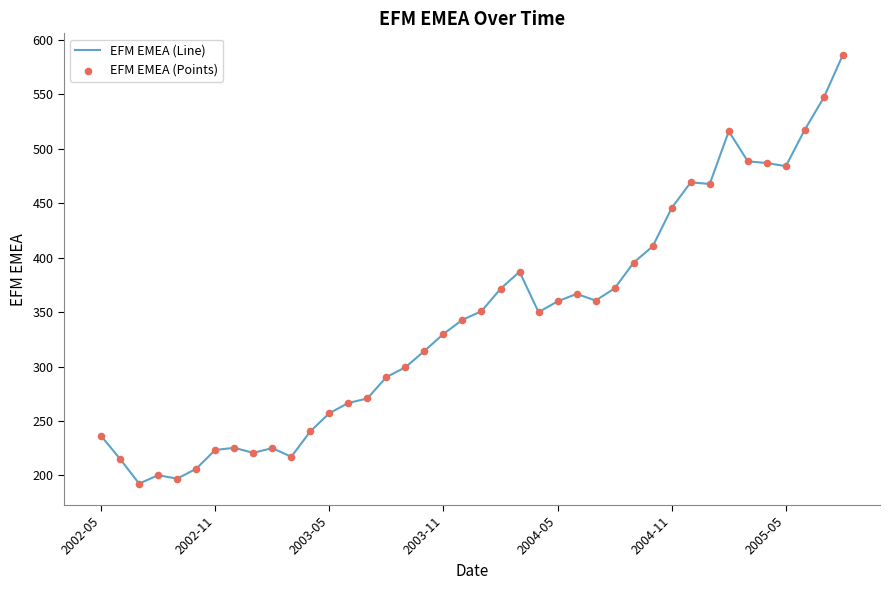

What is the minimum value shown in the chart?

192.6